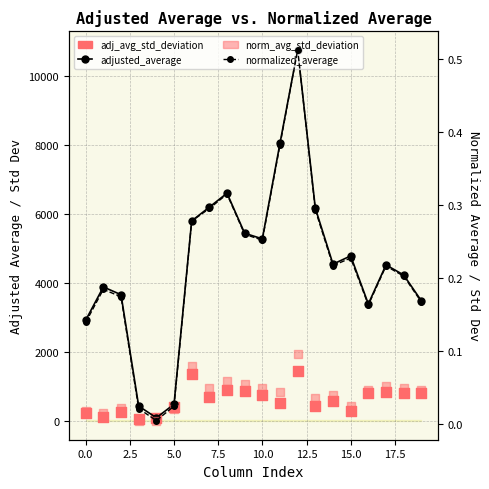

Is the value of norm_avg_std_deviation at 20.0 greater than the value of normalized_average at 2.5?

No